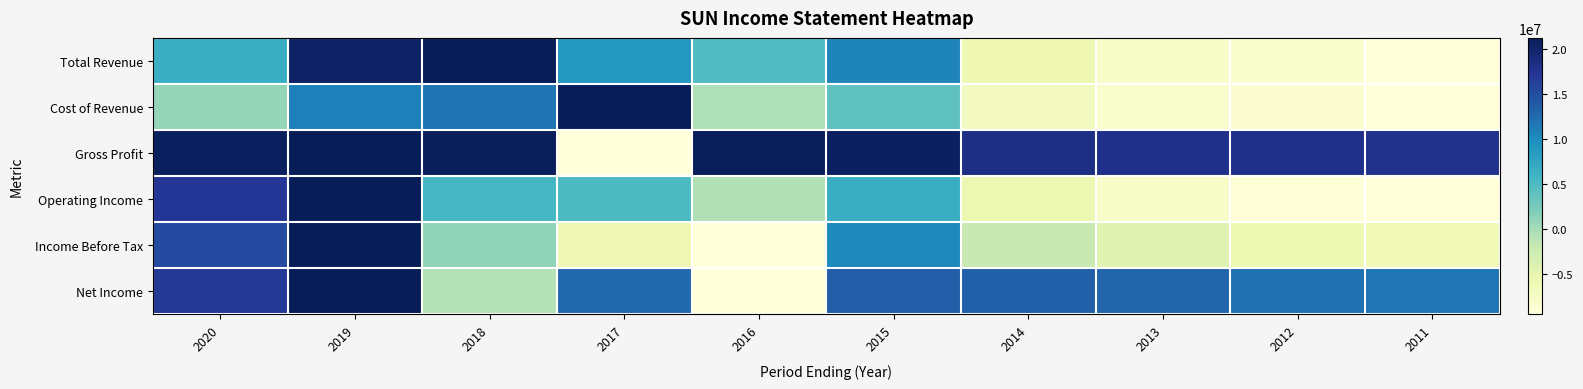

Which category has the highest value across all series?

2018